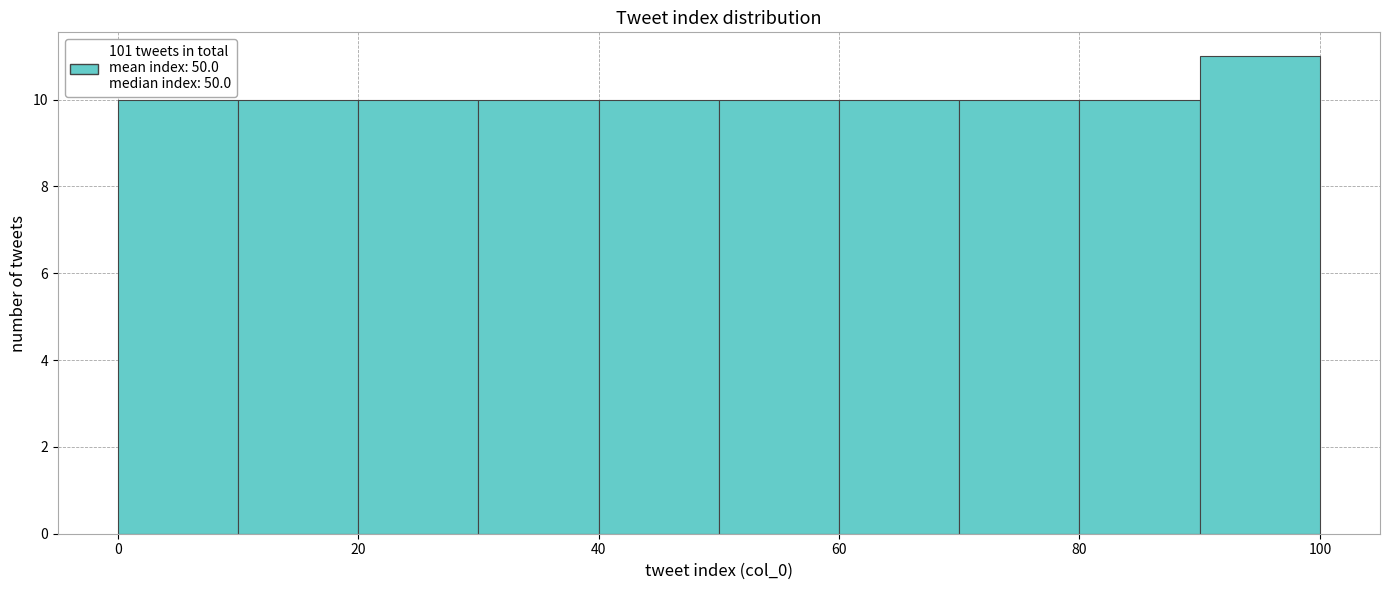

Reading left to right, transcribe this chart: for each bar, give the range it covers on the x-axis and its height. The values are not printed on the chart, so give them approximately, as read against the axis.

0 to 10: 10
10 to 20: 10
20 to 30: 10
30 to 40: 10
40 to 50: 10
50 to 60: 10
60 to 70: 10
70 to 80: 10
80 to 90: 10
90 to 100: 11